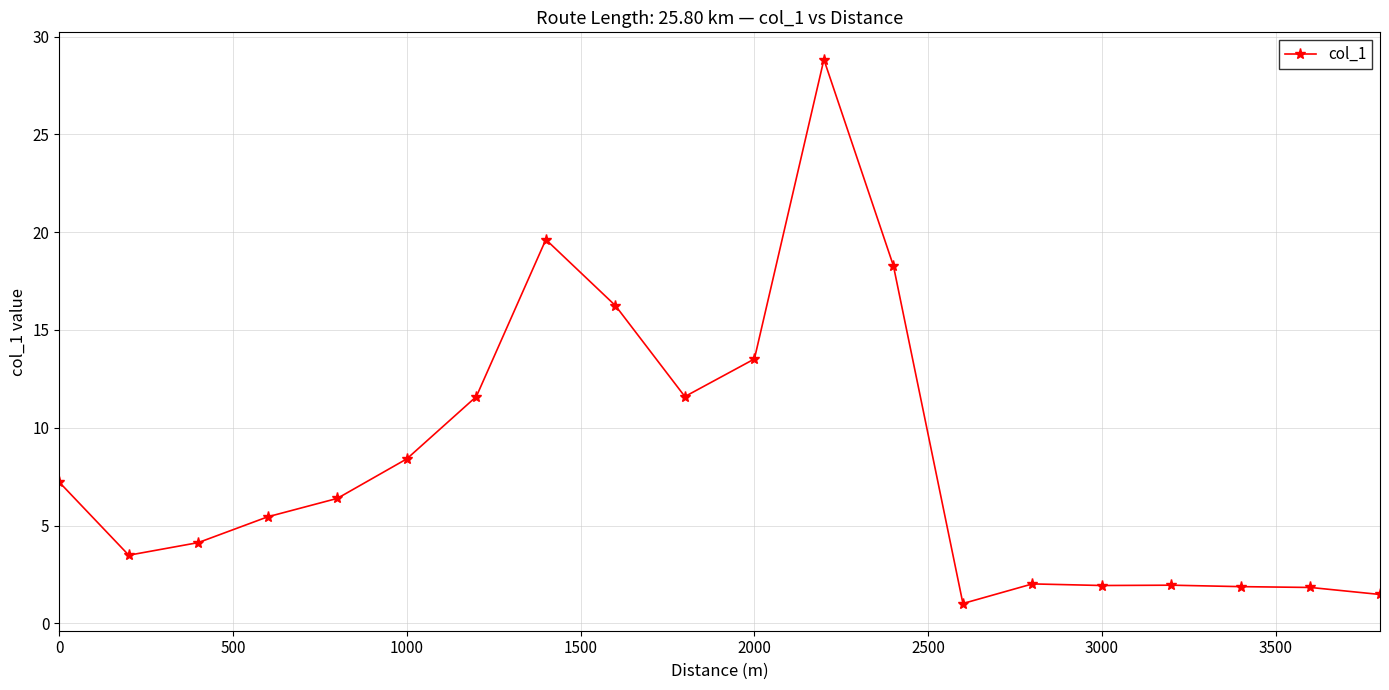

True or false: the data has more than 1 interior local peaks.

True